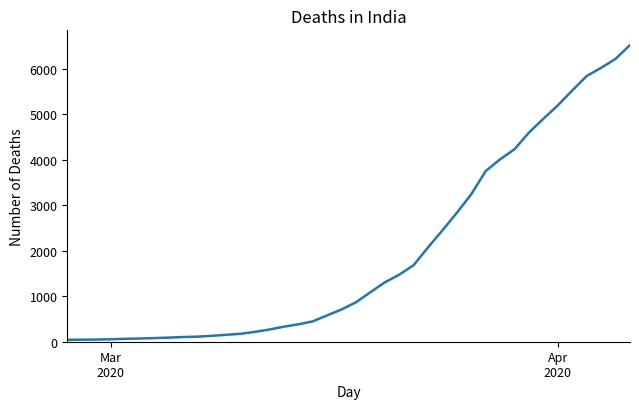

Does the chart display data point markers on the line(s)?

No